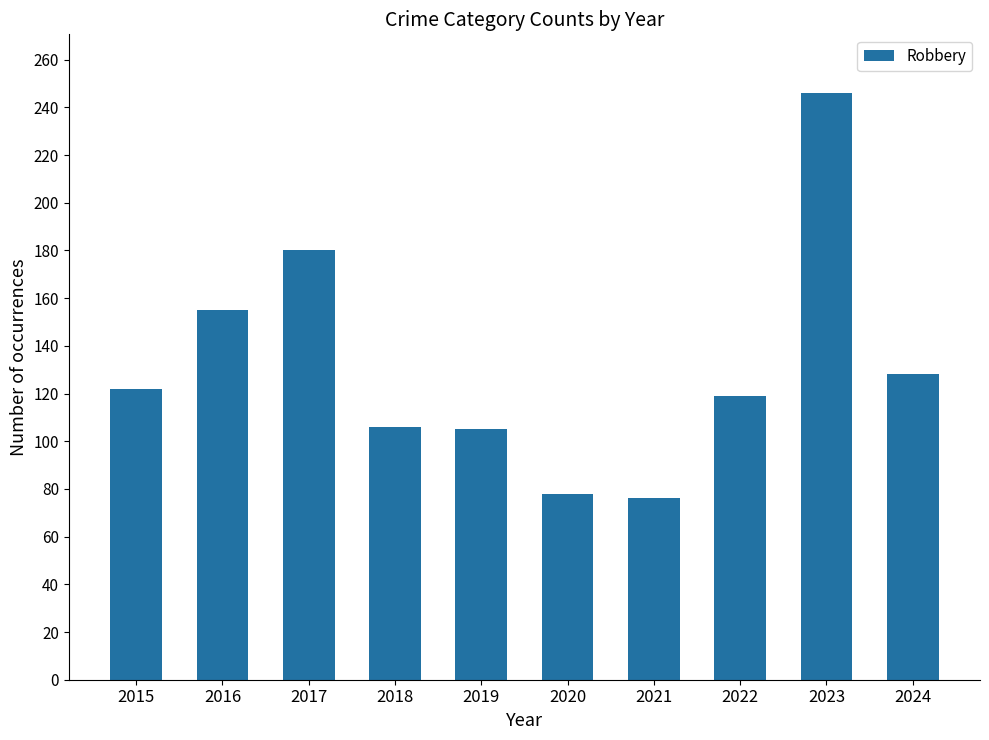

What is the difference between the values at 2022 and 2016?

36